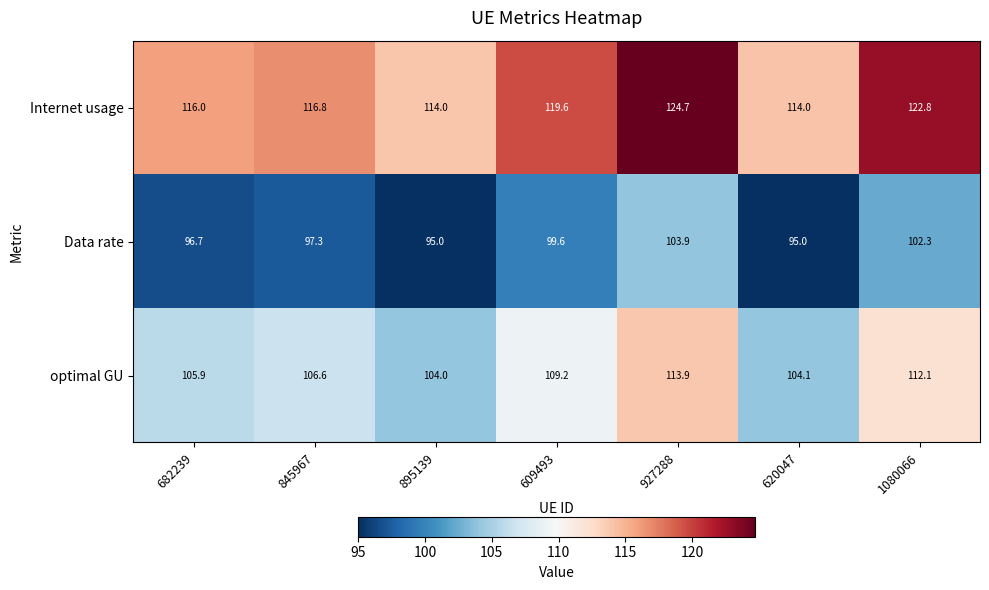

What is the smallest value displayed?

95.0